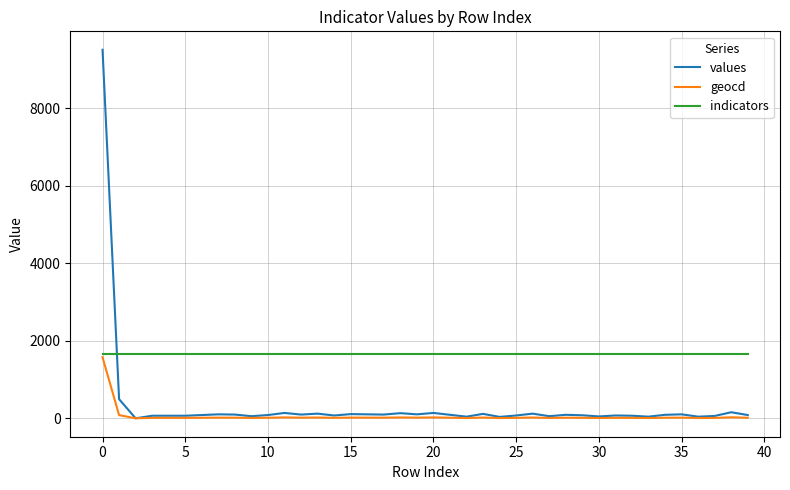

List the series in order of their overall mean, lowest first.

geocd, values, indicators